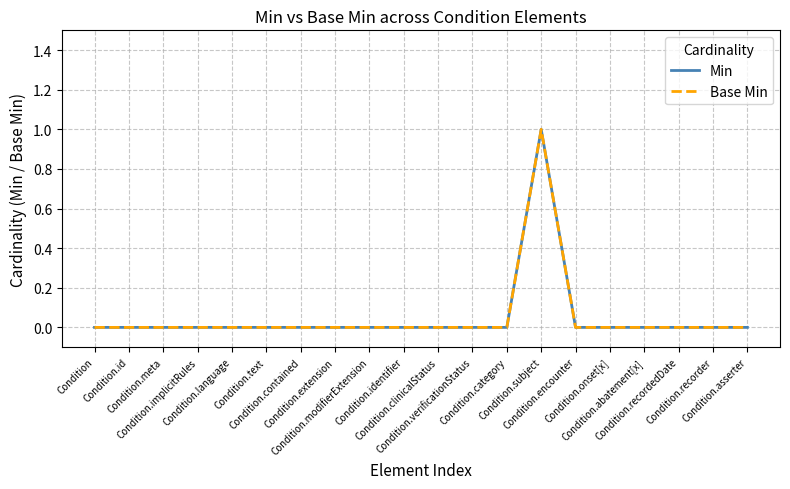

Reading left to right, extract all data points from this chart.

Min: Condition=0	Condition.id=0	Condition.meta=0	Condition.implicitRules=0	Condition.language=0	Condition.text=0	Condition.contained=0	Condition.extension=0	Condition.modifierExtension=0	Condition.identifier=0	Condition.clinicalStatus=0	Condition.verificationStatus=0	Condition.category=0	Condition.subject=1	Condition.encounter=0	Condition.onset[x]=0	Condition.abatement[x]=0	Condition.recordedDate=0	Condition.recorder=0	Condition.asserter=0
Base Min: Condition=0	Condition.id=0	Condition.meta=0	Condition.implicitRules=0	Condition.language=0	Condition.text=0	Condition.contained=0	Condition.extension=0	Condition.modifierExtension=0	Condition.identifier=0	Condition.clinicalStatus=0	Condition.verificationStatus=0	Condition.category=0	Condition.subject=1	Condition.encounter=0	Condition.onset[x]=0	Condition.abatement[x]=0	Condition.recordedDate=0	Condition.recorder=0	Condition.asserter=0